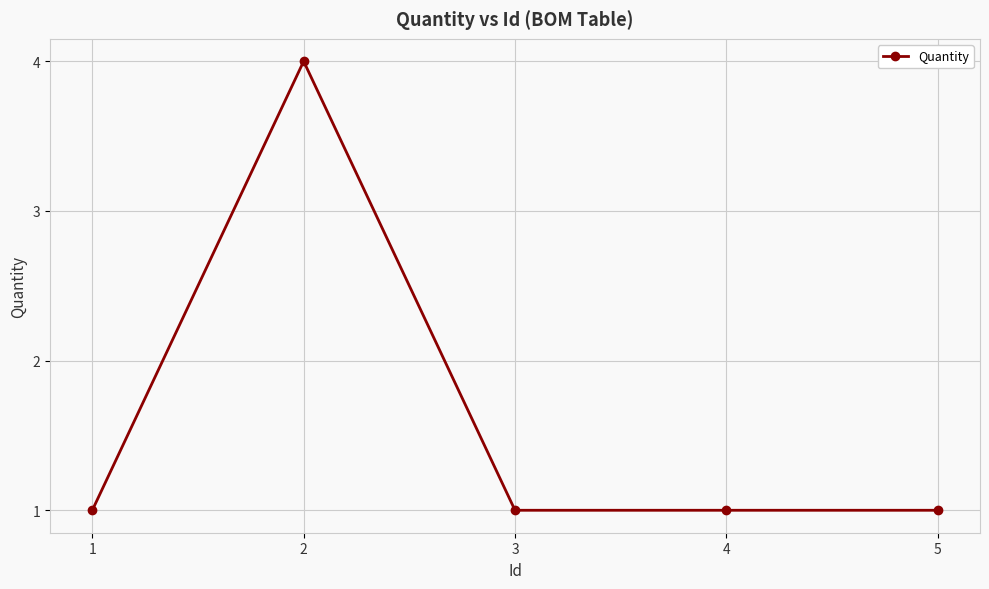

What is the ratio of the value at 5 to the value at 1?

1.0